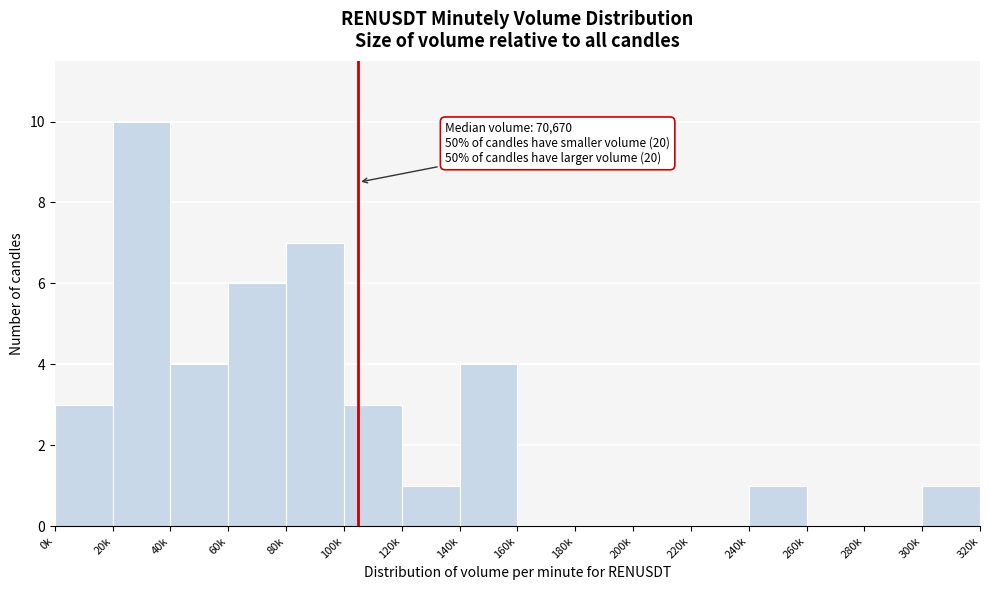

Reading right to left, what are all the values shown in this chart?

300k=1	280k=0	260k=0	240k=1	220k=0	200k=0	180k=0	160k=0	140k=4	120k=1	100k=3	80k=7	60k=6	40k=4	20k=10	0k=3